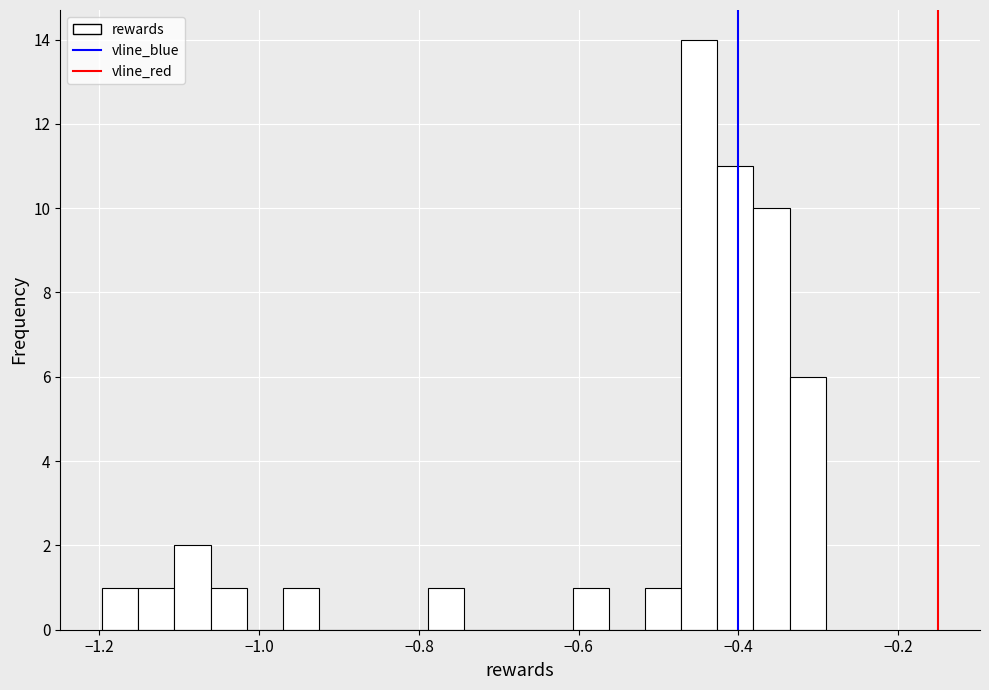

Read against the x-axis, roughly where is the centre of the tallest bar?

-0.44